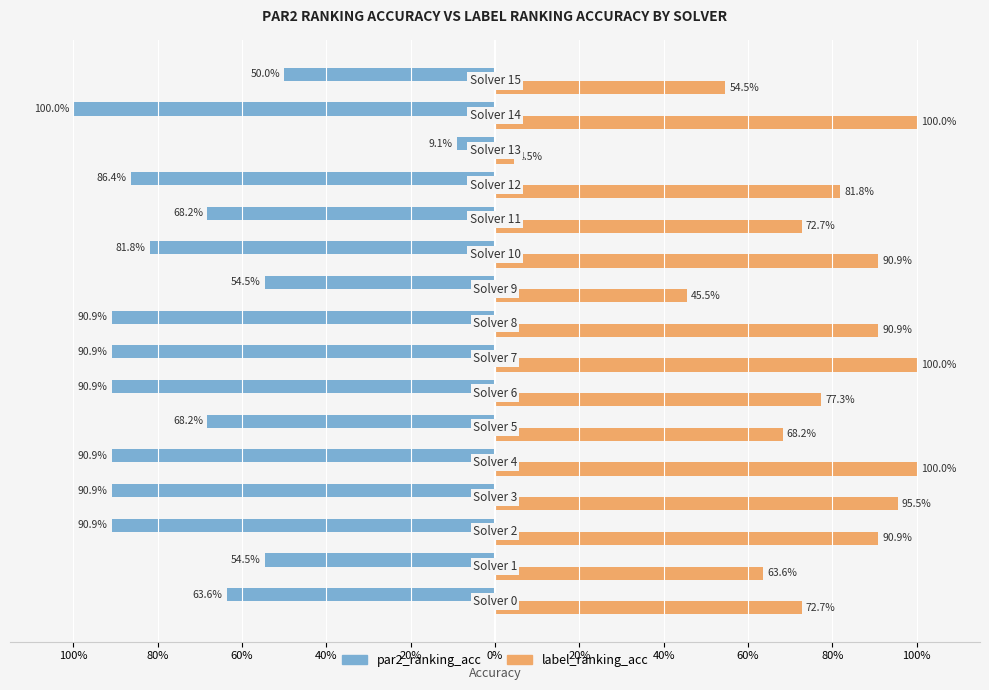

What are all the series names shown in the legend?

par2_ranking_acc, label_ranking_acc